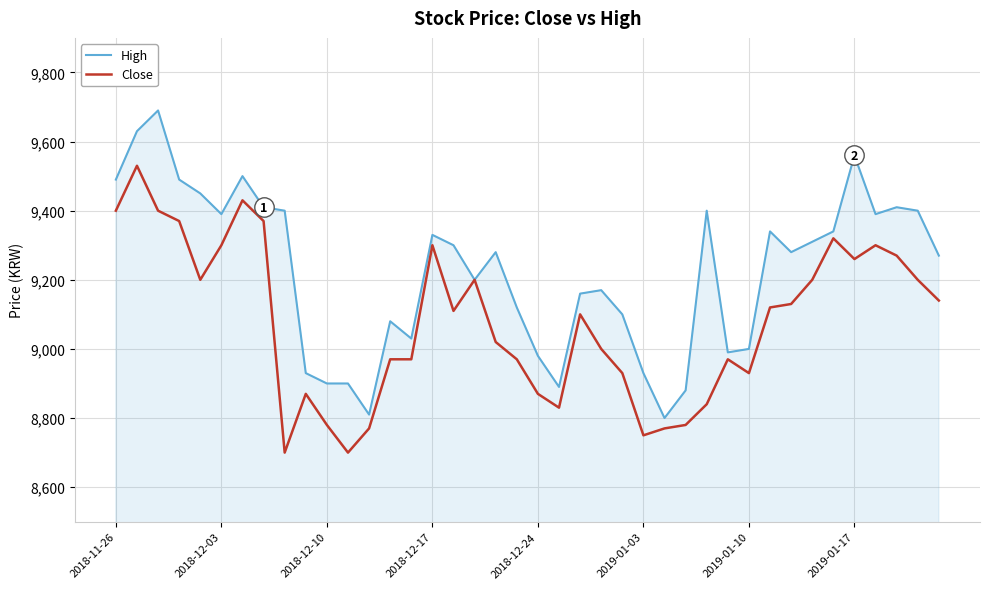

What is the smallest value displayed?

8700